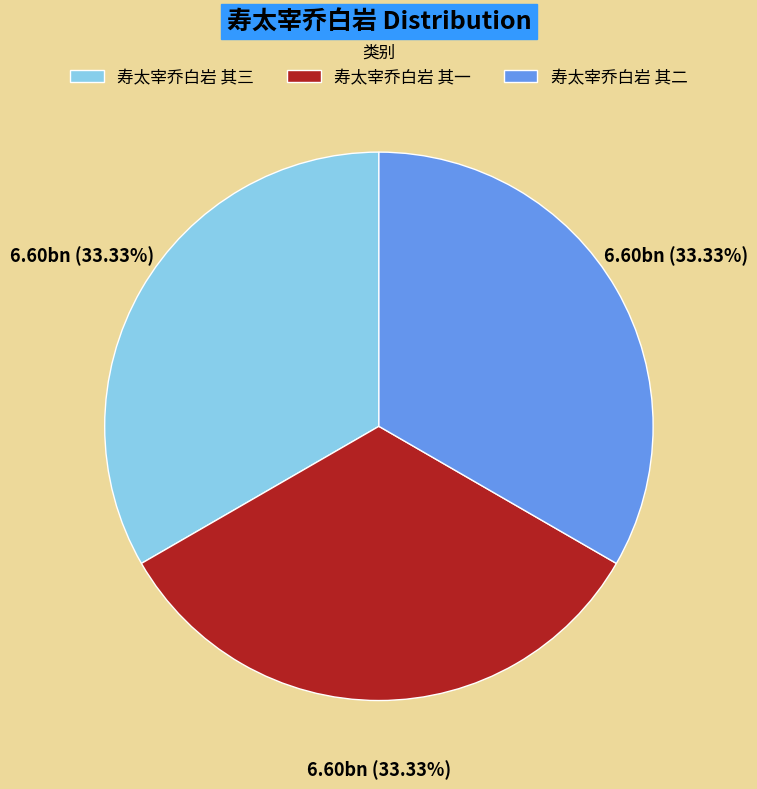

Combined, do 寿太宰乔白岩 其一 and 寿太宰乔白岩 其三 account for over 50%?

Yes